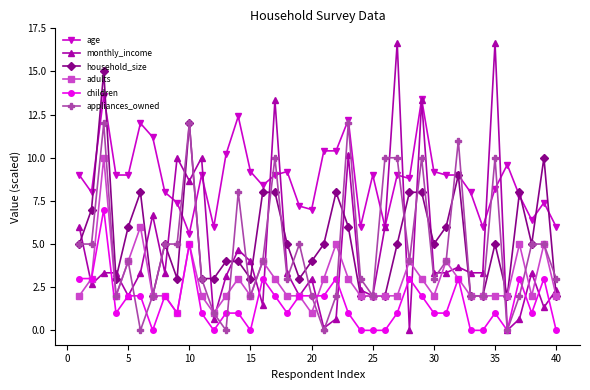

Which series has the largest total across all categories?

age